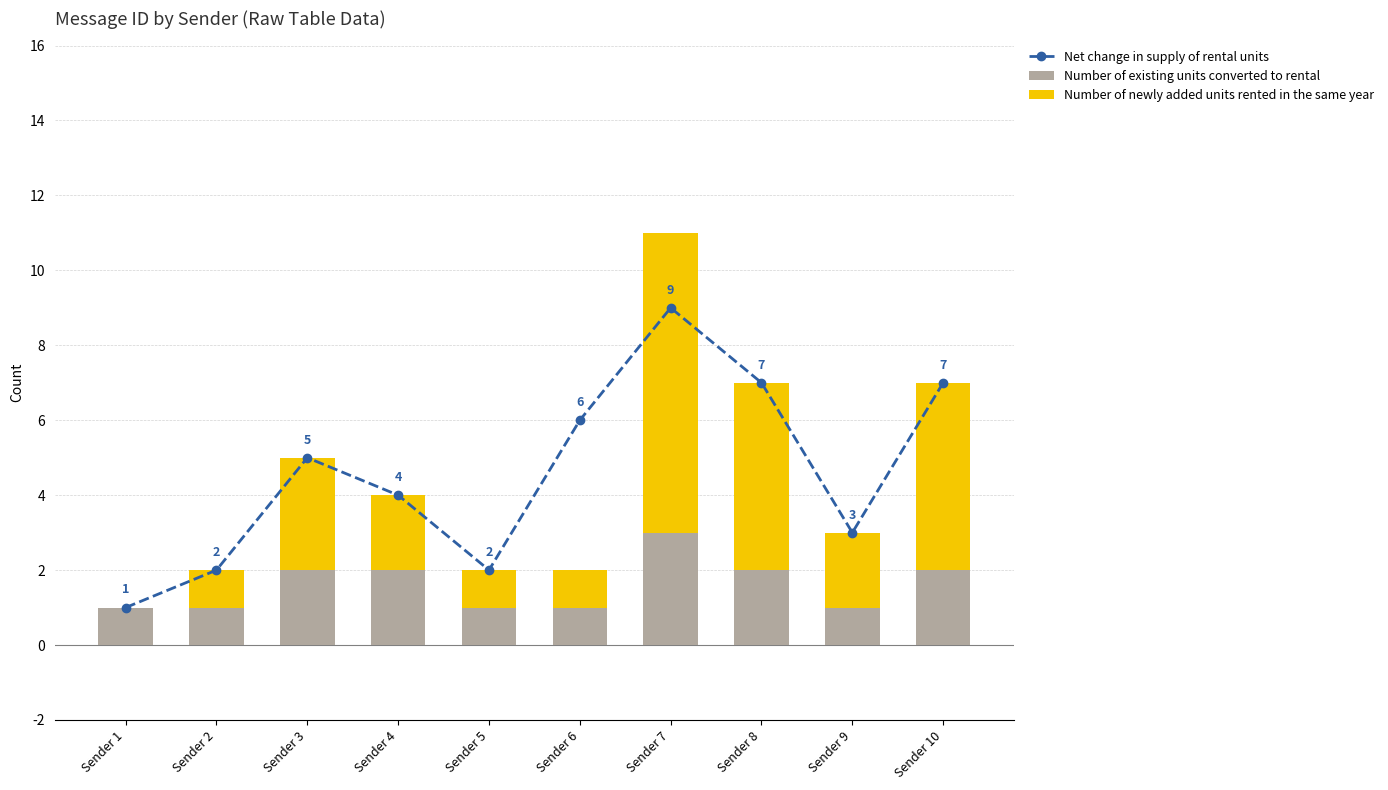

How many data points does each series have?

10